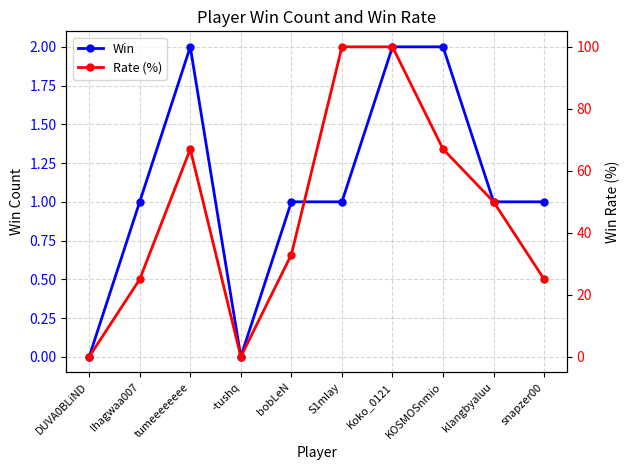

In Win, how many points are lower than both neighbors (excluding endpoints)?

1